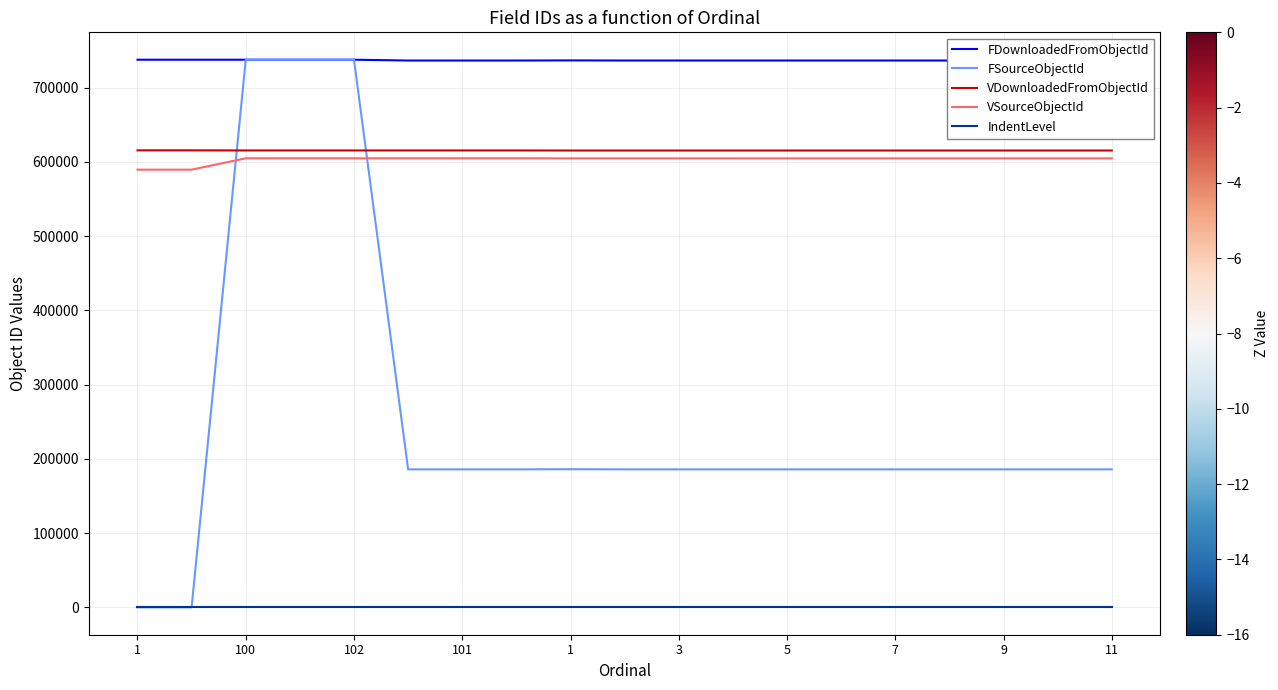

True or false: VSourceObjectId and IndentLevel intersect in this chart.

False